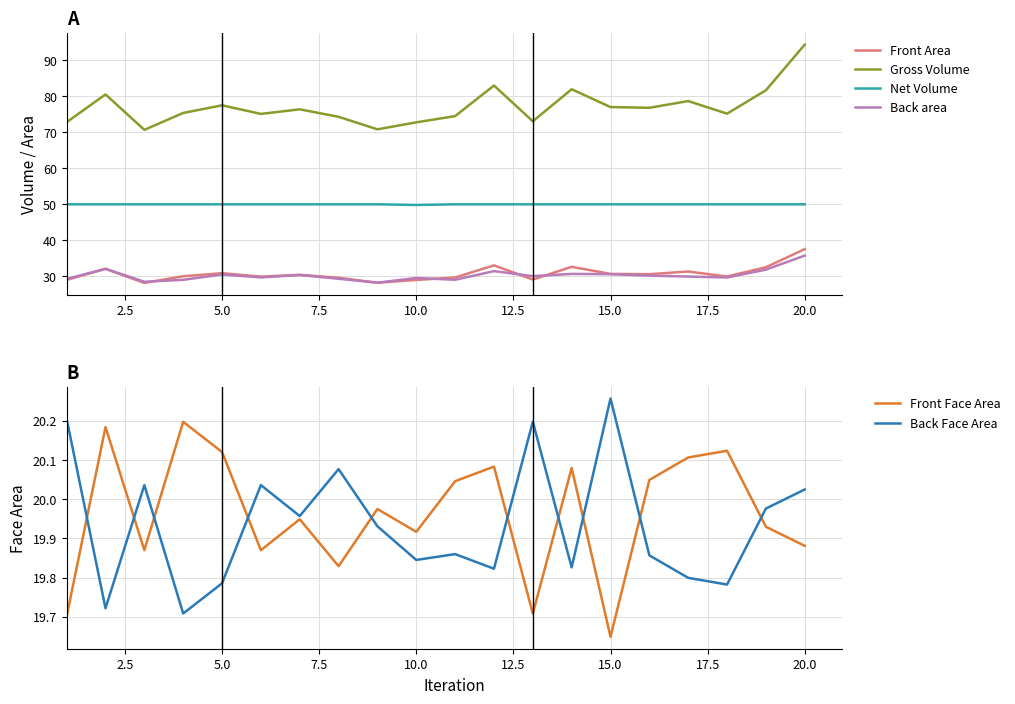

At which label is Front Face Area closest to 19?

15.0